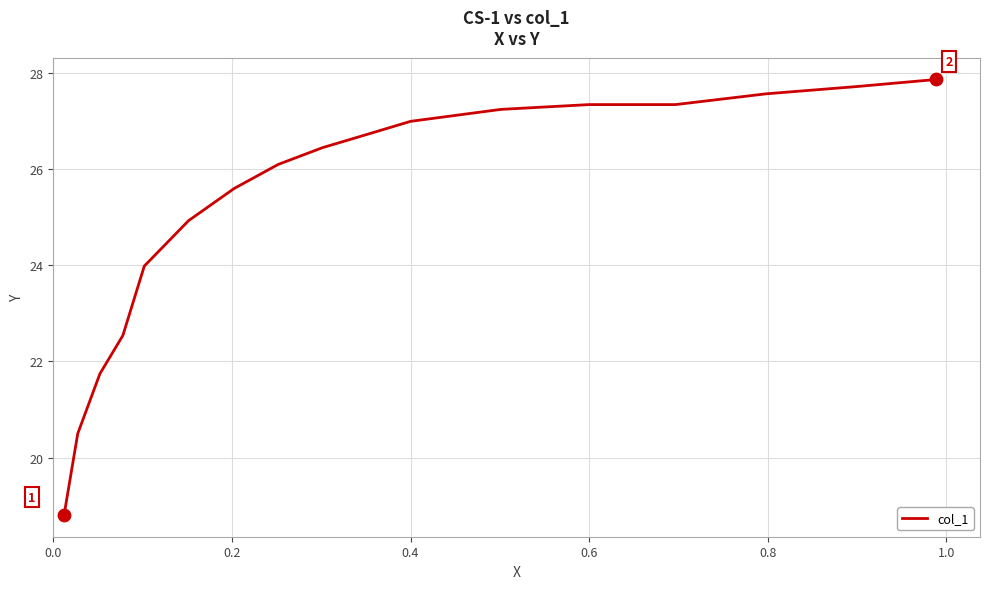

What is the smallest value displayed?

18.8